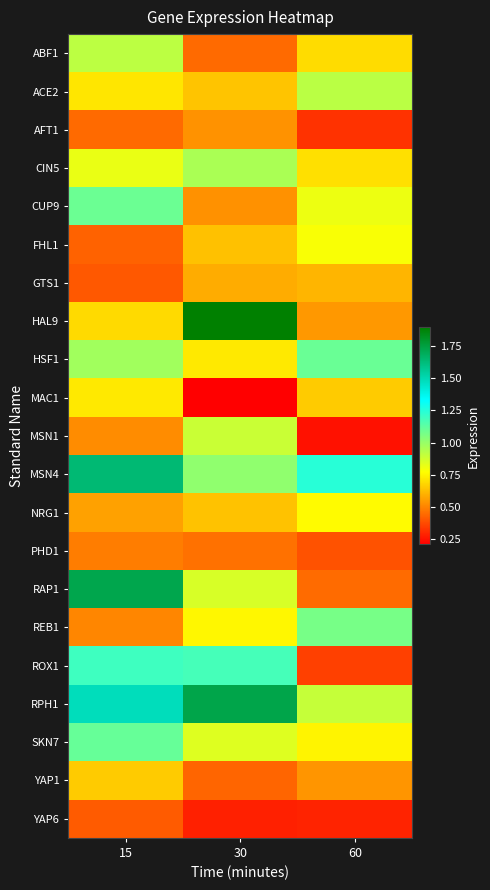

Reading left to right, extract all data points from this chart.

ABF1: 15=0.9	30=0.4	60=0.7
ACE2: 15=0.7	30=0.6	60=0.9
AFT1: 15=0.4	30=0.5	60=0.3
CIN5: 15=0.8	30=1.0	60=0.7
CUP9: 15=1.1	30=0.5	60=0.8
FHL1: 15=0.4	30=0.6	60=0.8
GTS1: 15=0.4	30=0.6	60=0.6
HAL9: 15=0.7	30=1.9	60=0.5
HSF1: 15=1.0	30=0.7	60=1.1
MAC1: 15=0.7	30=0.2	60=0.7
MSN1: 15=0.5	30=0.9	60=0.2
MSN4: 15=1.6	30=1.0	60=1.2
NRG1: 15=0.6	30=0.6	60=0.8
PHD1: 15=0.5	30=0.5	60=0.4
RAP1: 15=1.7	30=0.9	60=0.4
REB1: 15=0.5	30=0.8	60=1.1
ROX1: 15=1.2	30=1.2	60=0.4
RPH1: 15=1.5	30=1.7	60=0.9
SKN7: 15=1.1	30=0.8	60=0.7
YAP1: 15=0.7	30=0.4	60=0.5
YAP6: 15=0.4	30=0.3	60=0.3